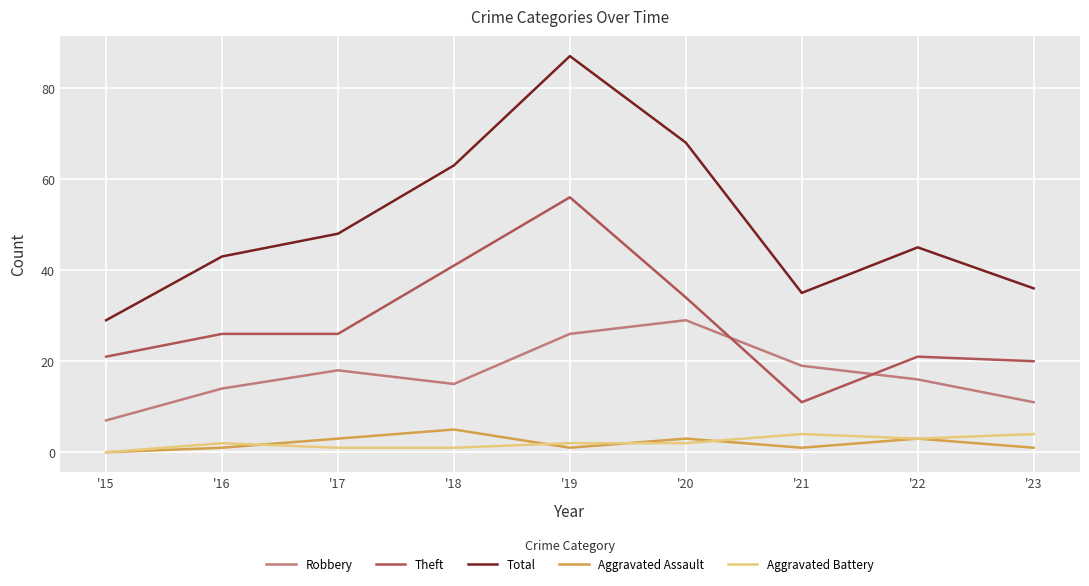

How many series are shown in this chart?

5